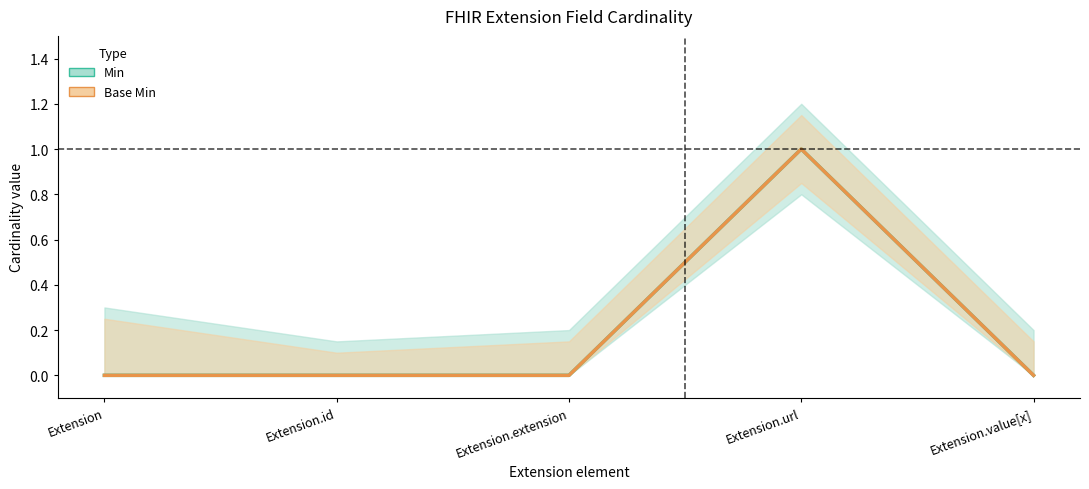

True or false: Base Min and Min cross at least once.

False